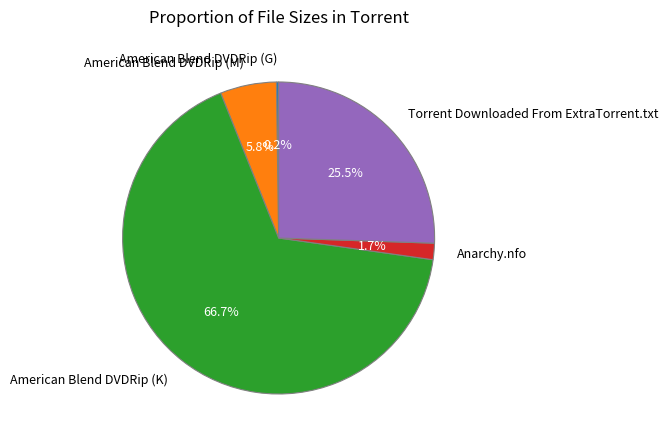

Between Torrent Downloaded From ExtraTorrent.txt and American Blend DVDRip (M), which is larger?

Torrent Downloaded From ExtraTorrent.txt